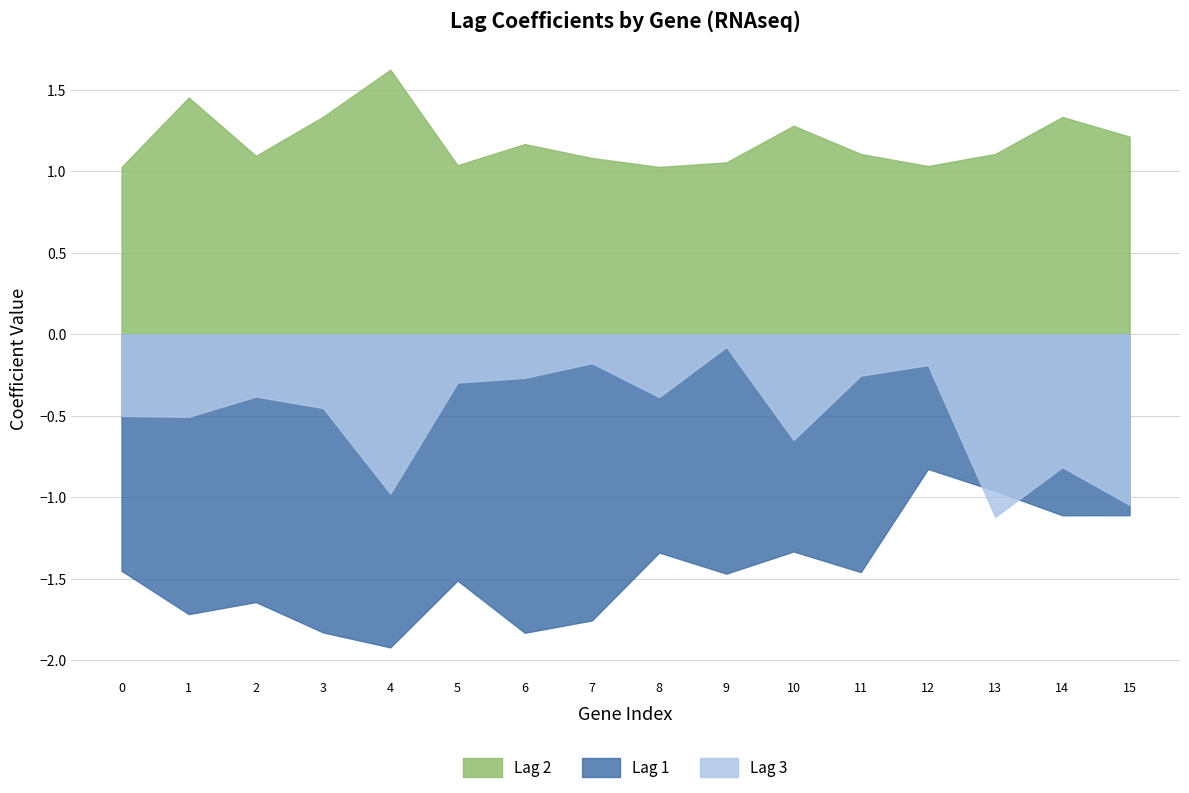

Is it true that Lag 3 equals -0.0 at ISPD-AS1+RNAseq?

False